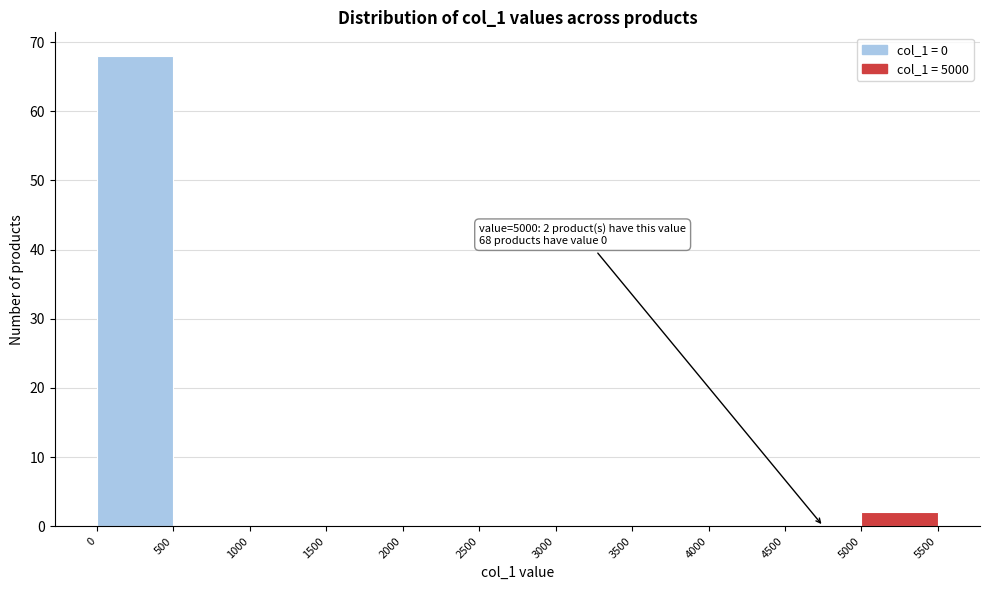

Which range on the x-axis has the tallest bar?

0 to 500